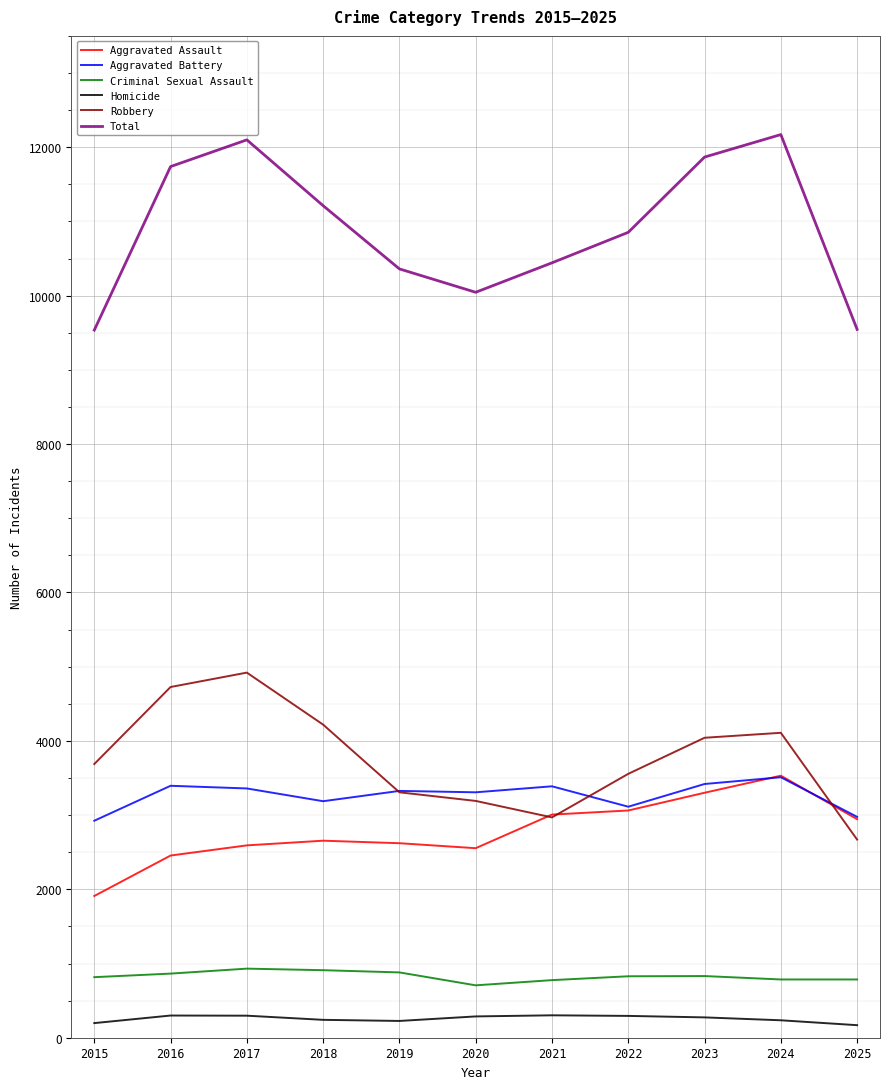

The value of Robbery at 2025 is 1673. True or false?

False